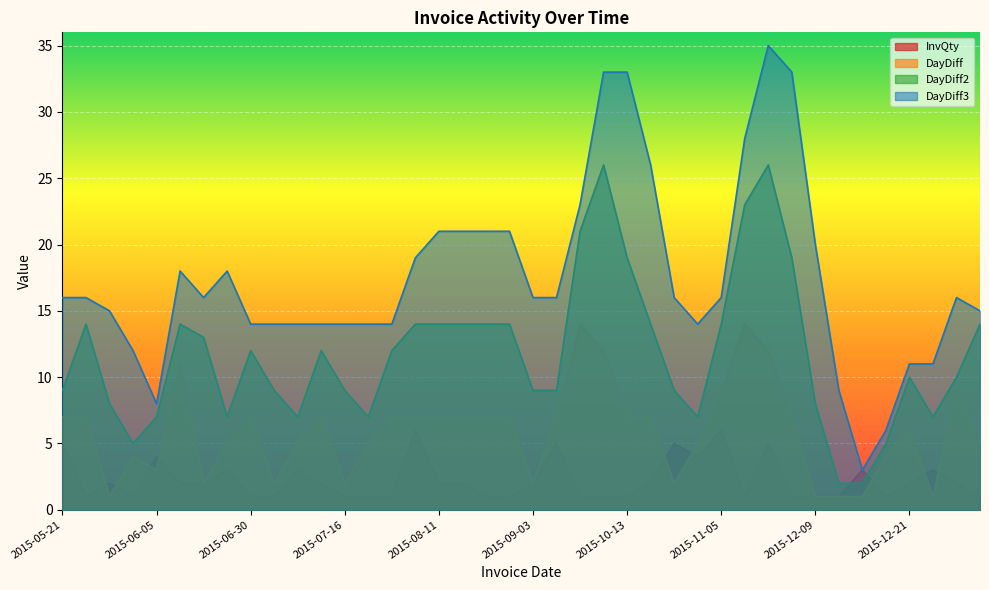

What is the label of the 29th point from the right?

2015-07-14